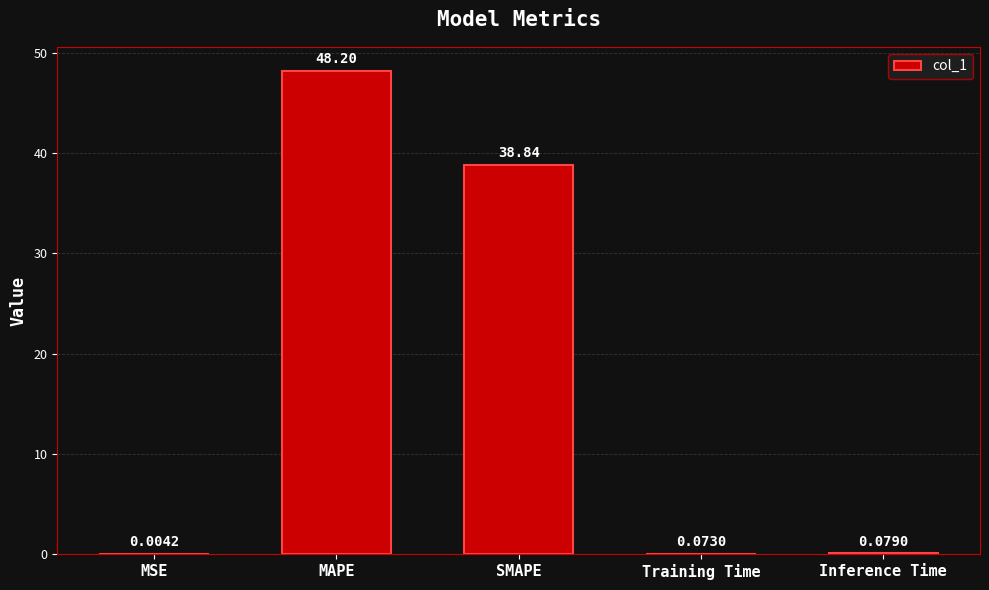

At which label is the value closest to 24?

SMAPE